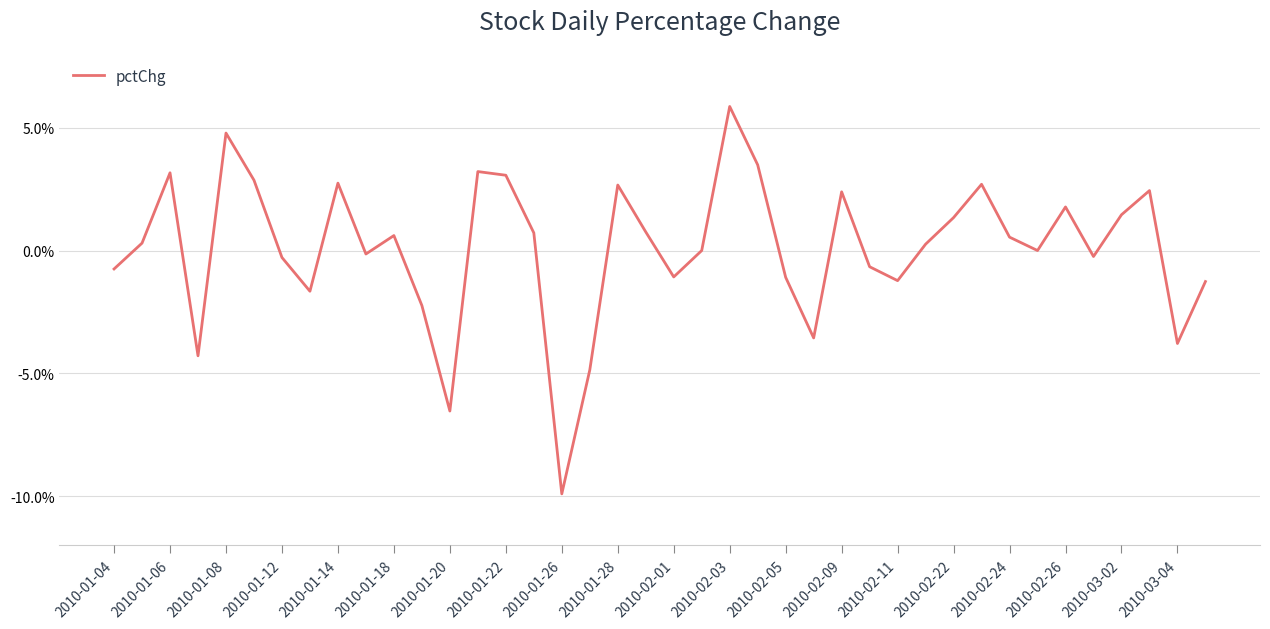

What is the difference between the maximum and minimum values?

15.8